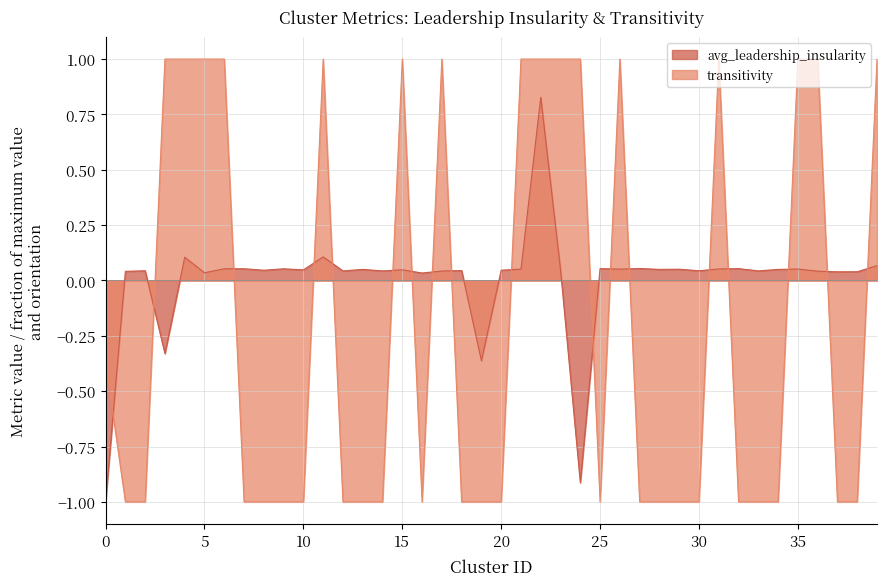

True or false: avg_leadership_insularity has a value of 0.1 at 18.

False